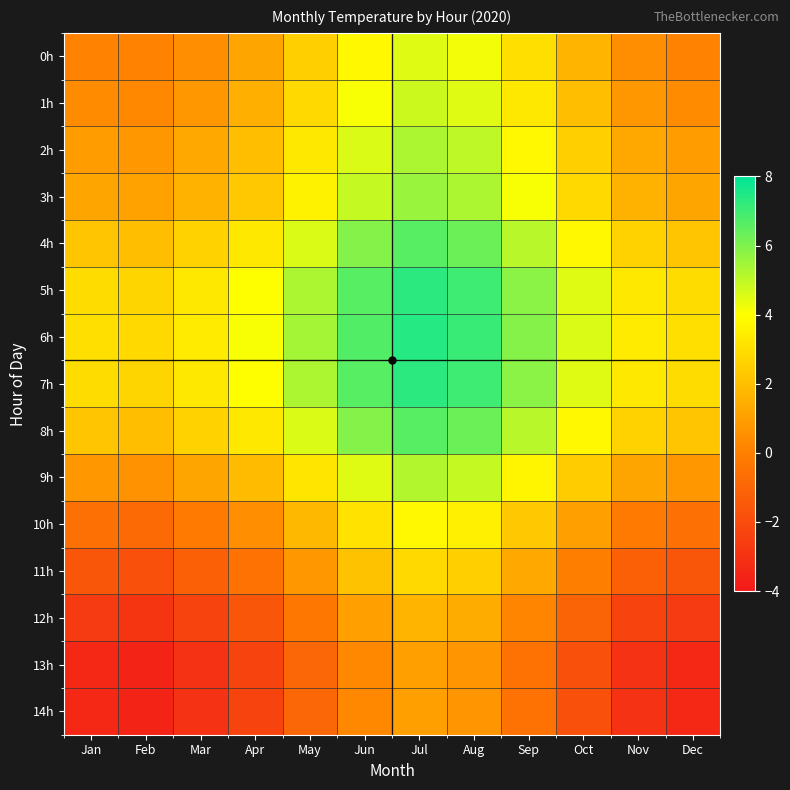

What is the spread (max minus min) of values at Mar?

6.4